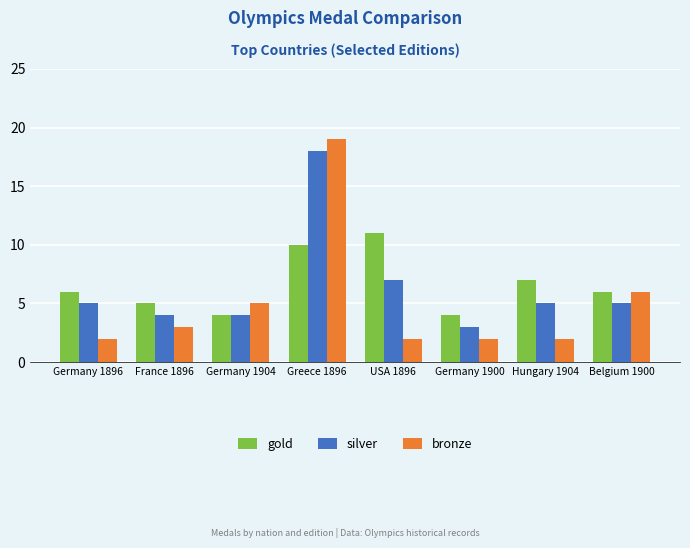

Rank the series by their average value, from highest to lowest.

gold, silver, bronze